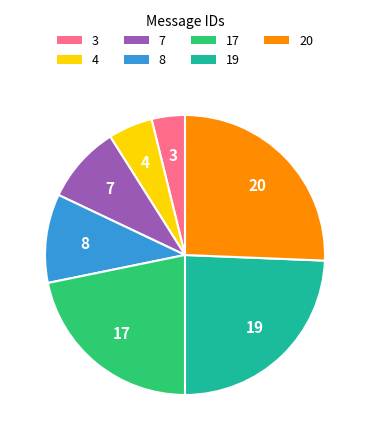

Does any single category account for the majority?

No